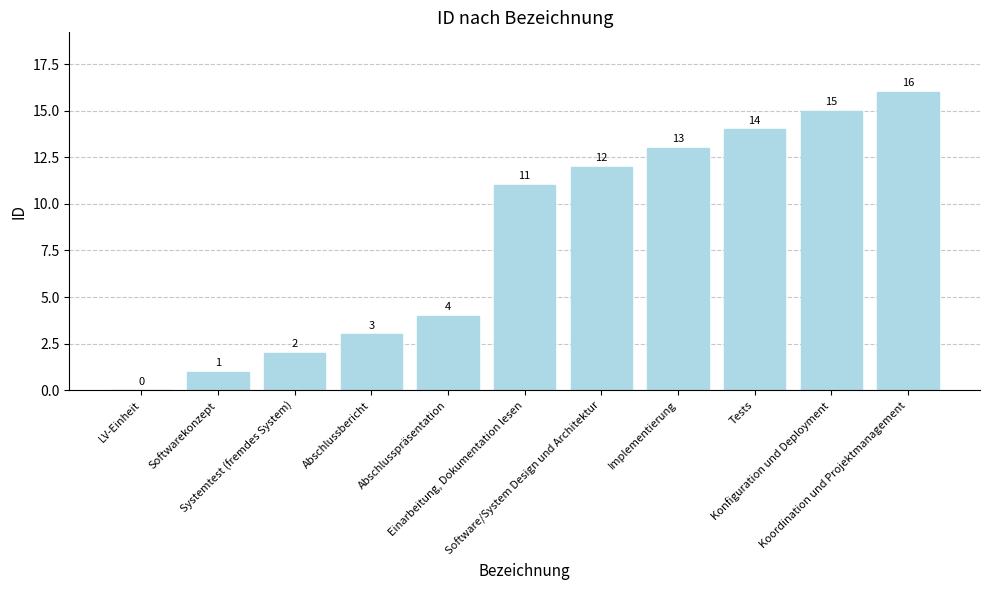

What is the sum of all values?

91